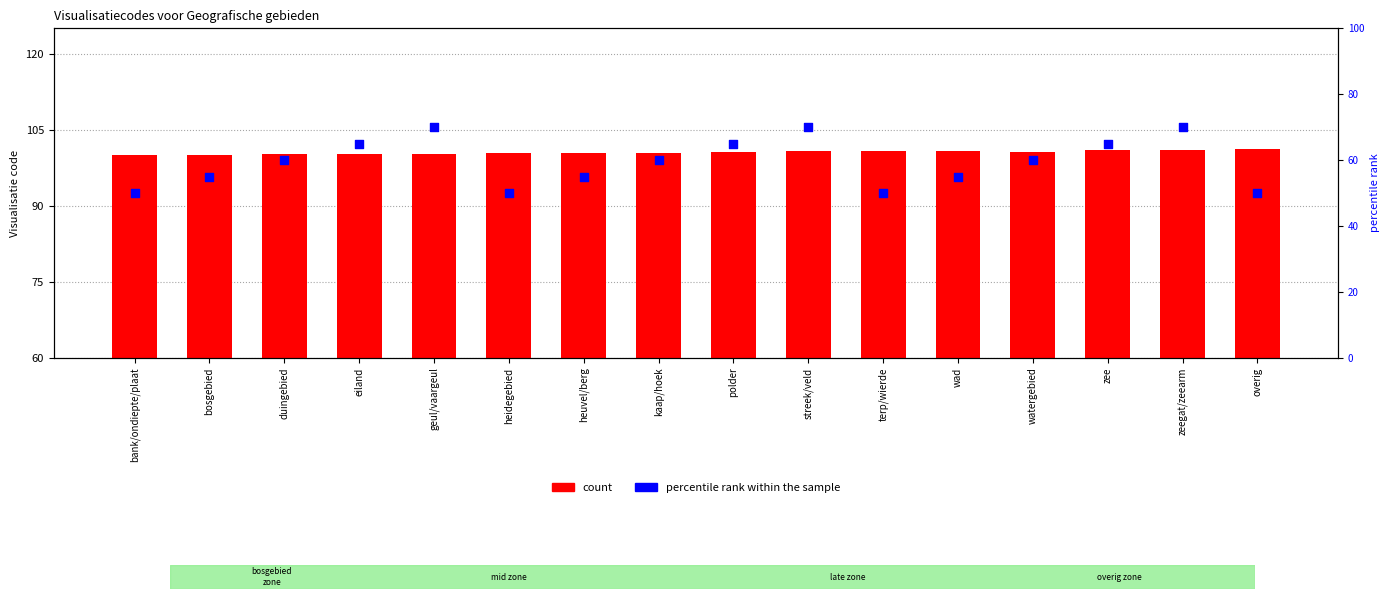

At which category is the sum across all series the highest?

zeegat/zeearm